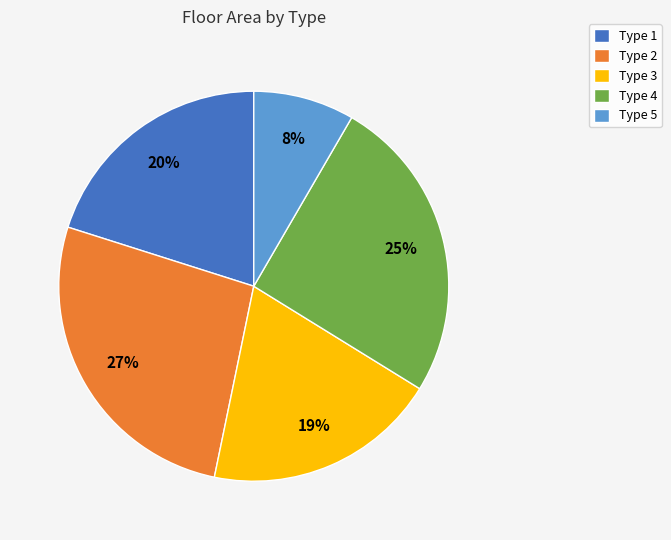

Combined, do Type 4 and Type 1 account for over 50%?

No